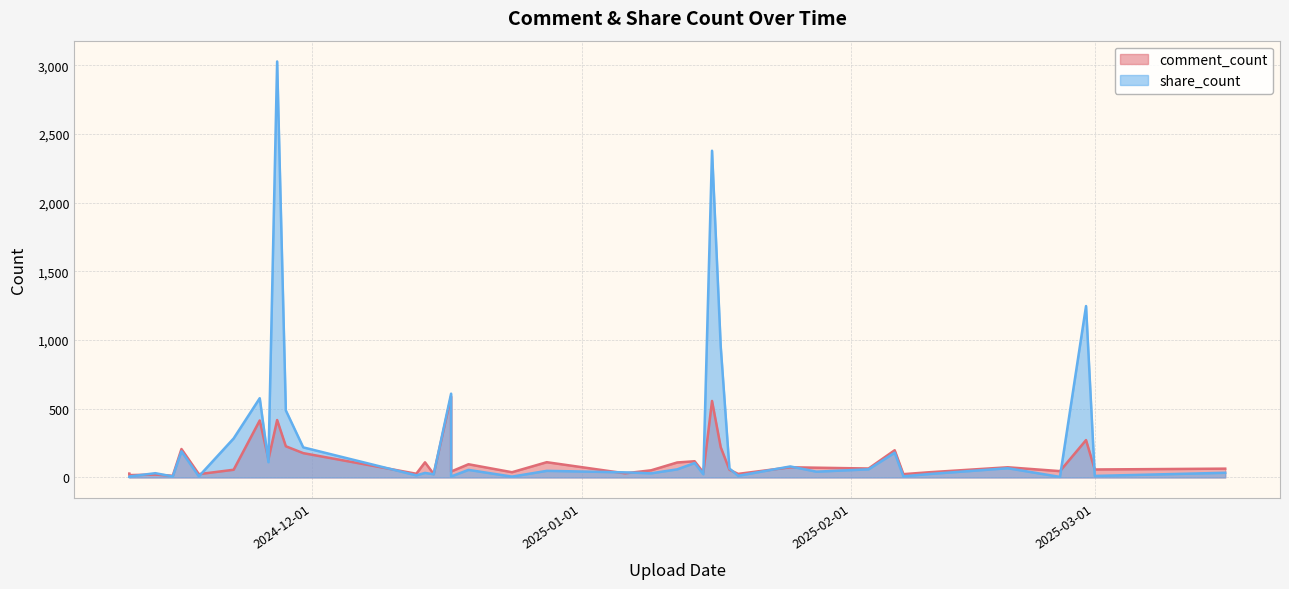

List the series in order of their overall mean, highest first.

share_count, comment_count